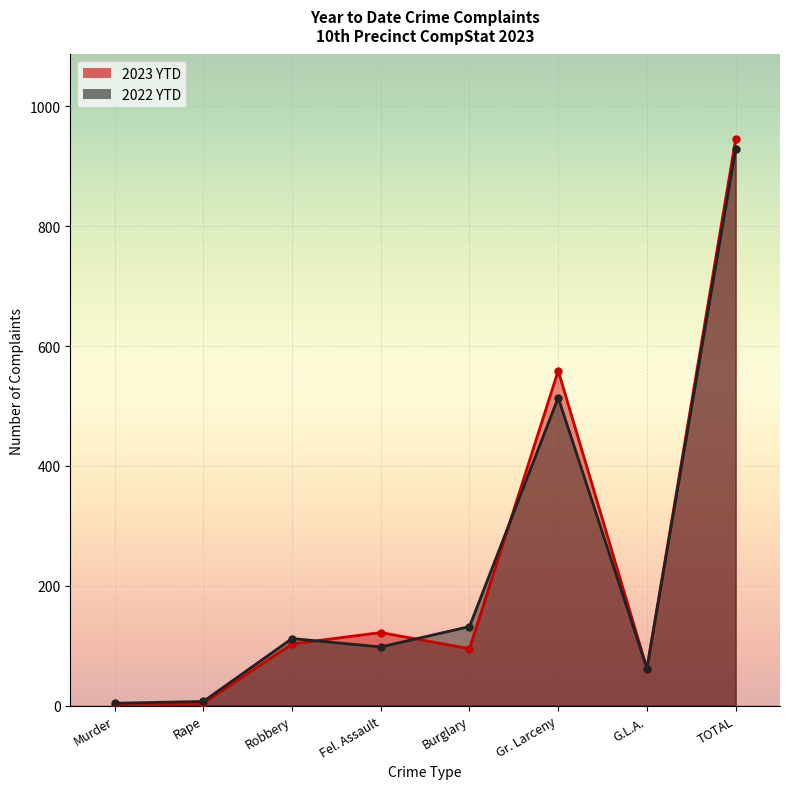

Is it true that 2023 YTD equals 95 at Burglary?

True